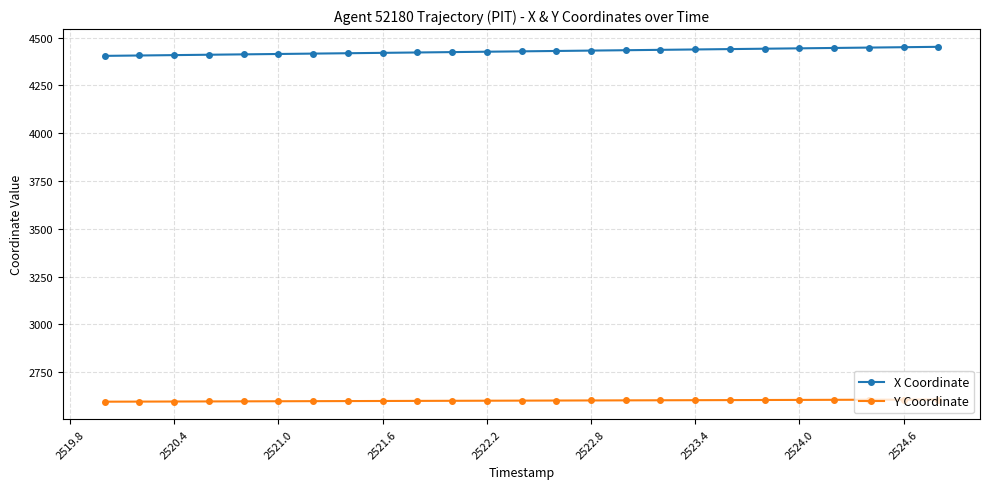

At how many categories does at least one series exceed 3747?

25